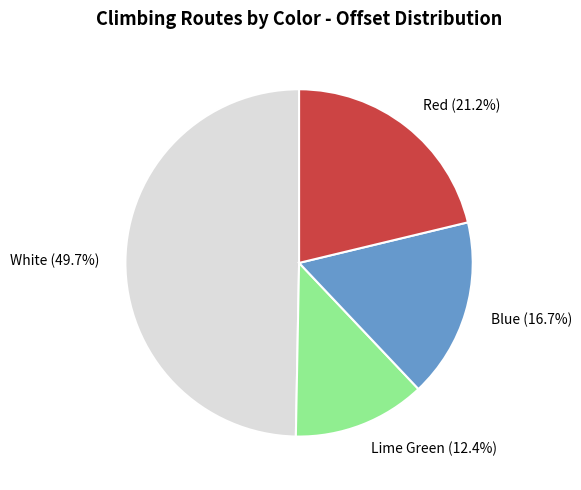

Count the number of slices in the pie.

4